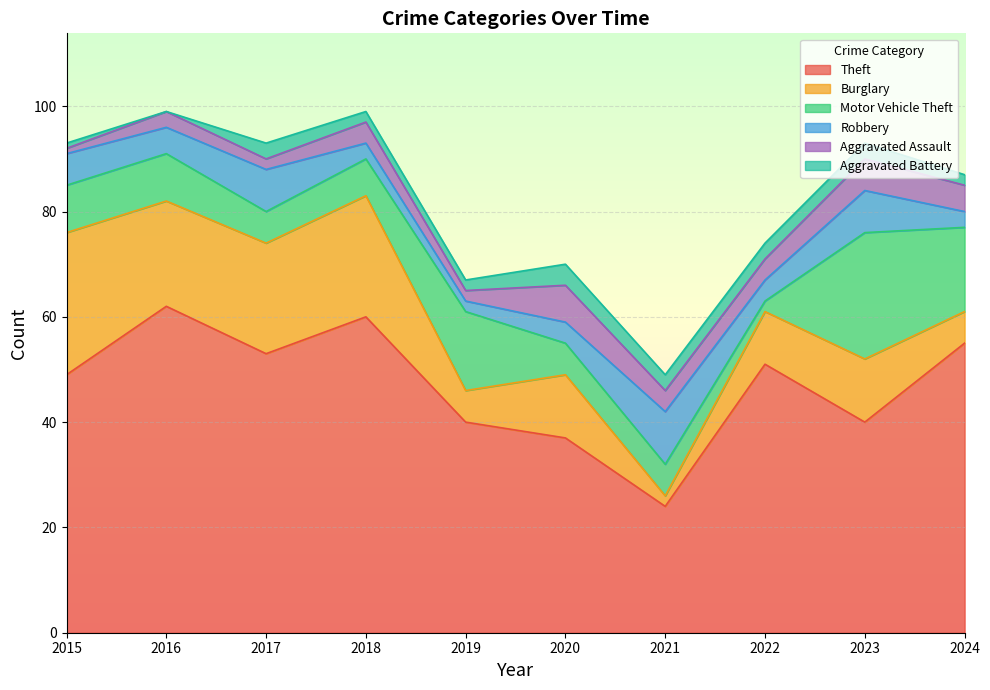

How many times do Burglary and Aggravated Battery cross each other?

2